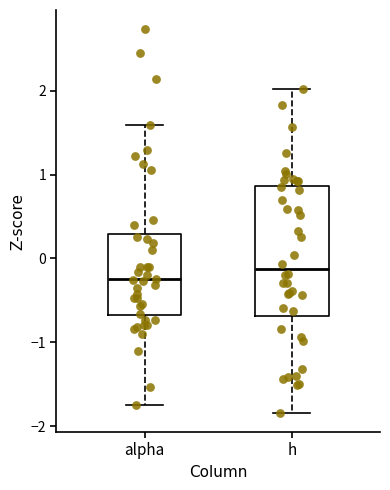

Where does the lower whisker of the box for alpha end on the y-axis? The values are not printed on the chart, so give them approximately, as read against the axis.

-1.7